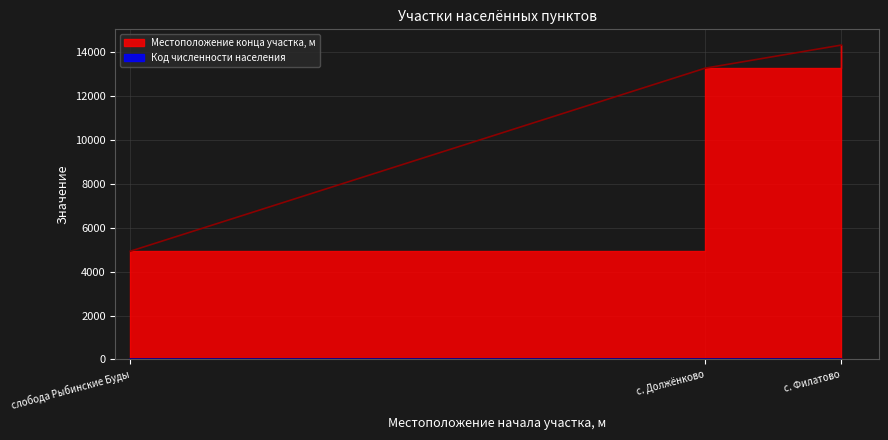

Count the number of values greater than 13281.

1